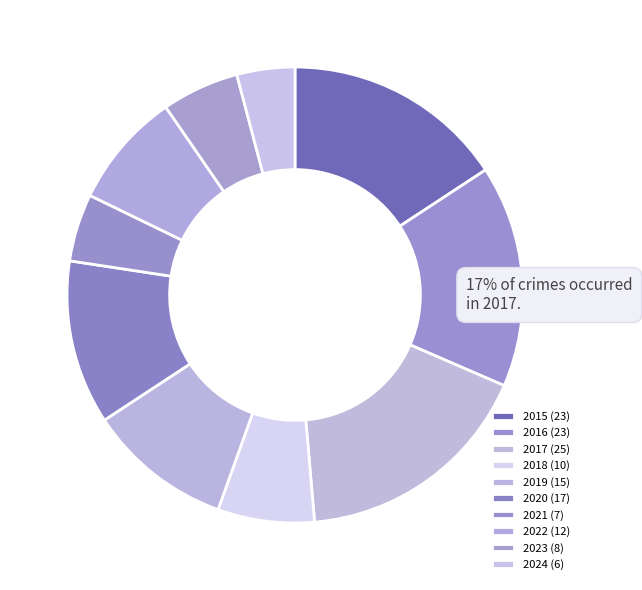

To the nearest percent, what portion does 2015 represent?

16%